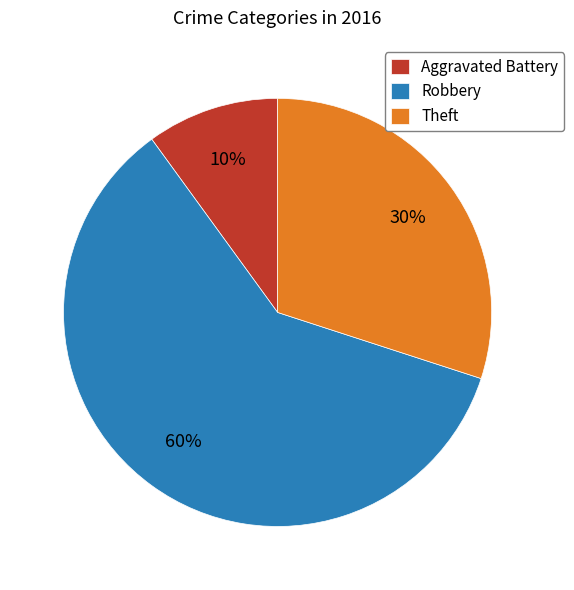

Between Theft and Aggravated Battery, which is larger?

Theft